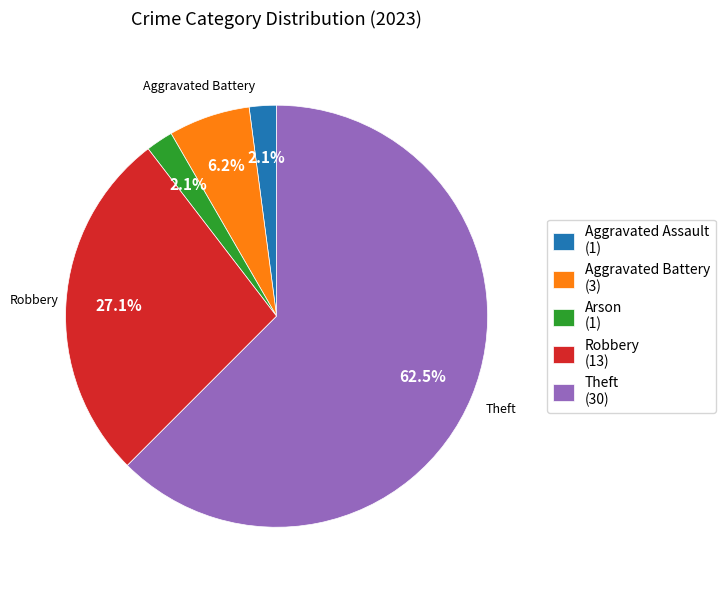

Do Theft (30) and Robbery (13) together represent more than half of the pie?

Yes